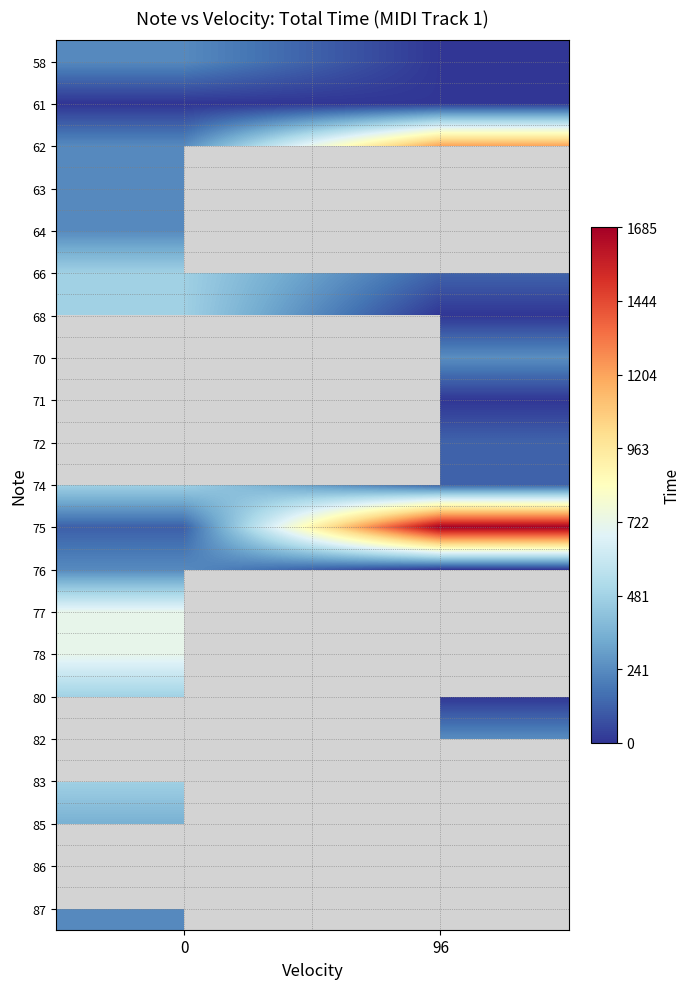

At how many categories does at least one series exceed 864?

1